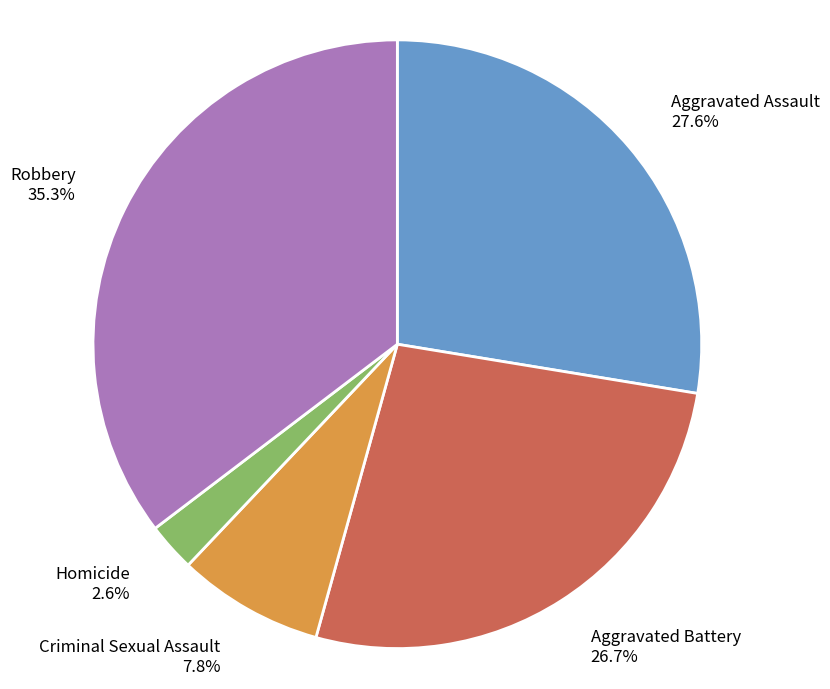

What percentage is NOT represented by Robbery?

64.7%